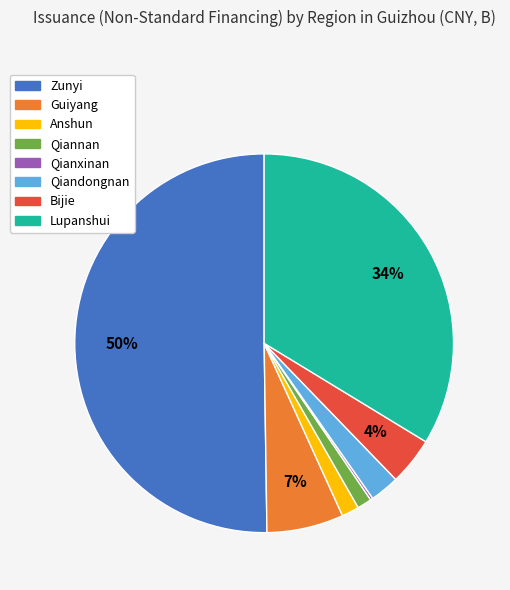

Which slice represents more than half of the pie?

Zunyi